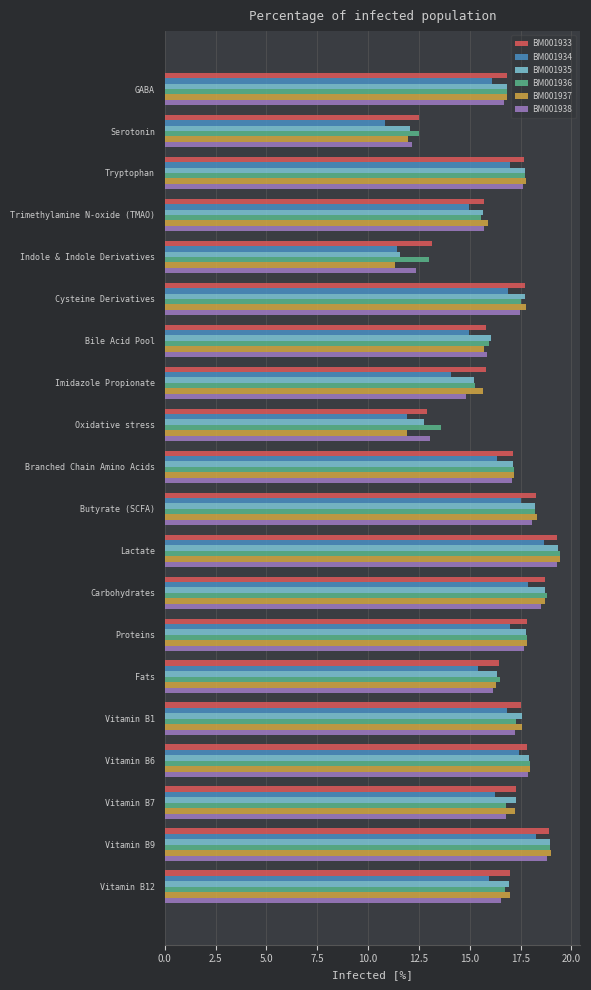

Is the value of BM001935 at Vitamin B7 greater than the value of BM001933 at Lactate?

No